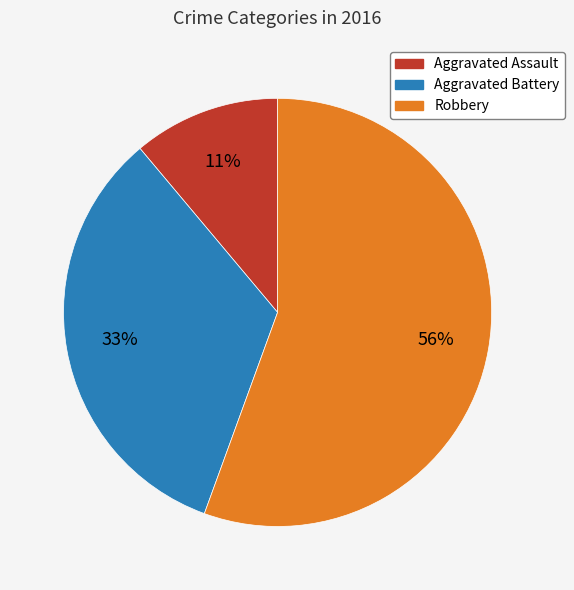

To the nearest percent, what is the combined percentage of Aggravated Battery and Robbery?

89%